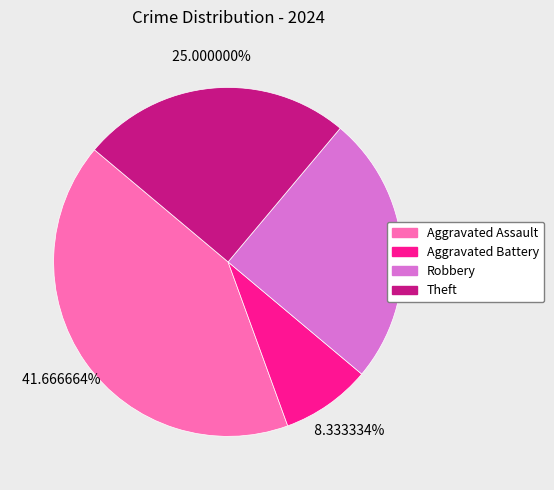

Between Aggravated Assault and Robbery, which is larger?

Aggravated Assault